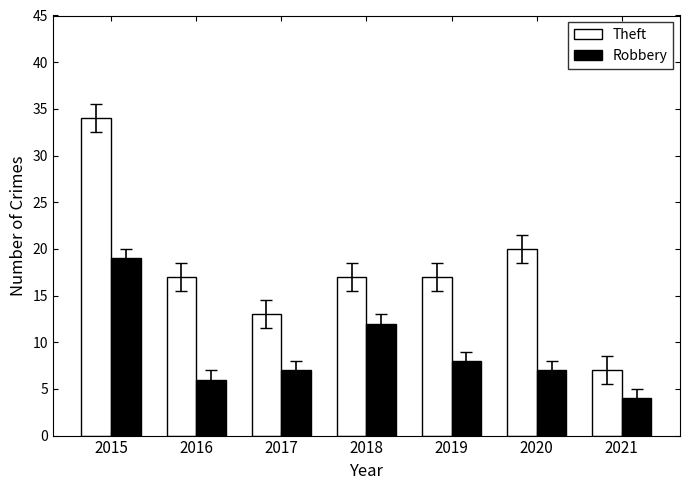

Reading left to right, what are all the values shown in this chart?

Theft: 34	17	13	17	17	20	7
Robbery: 19	6	7	12	8	7	4